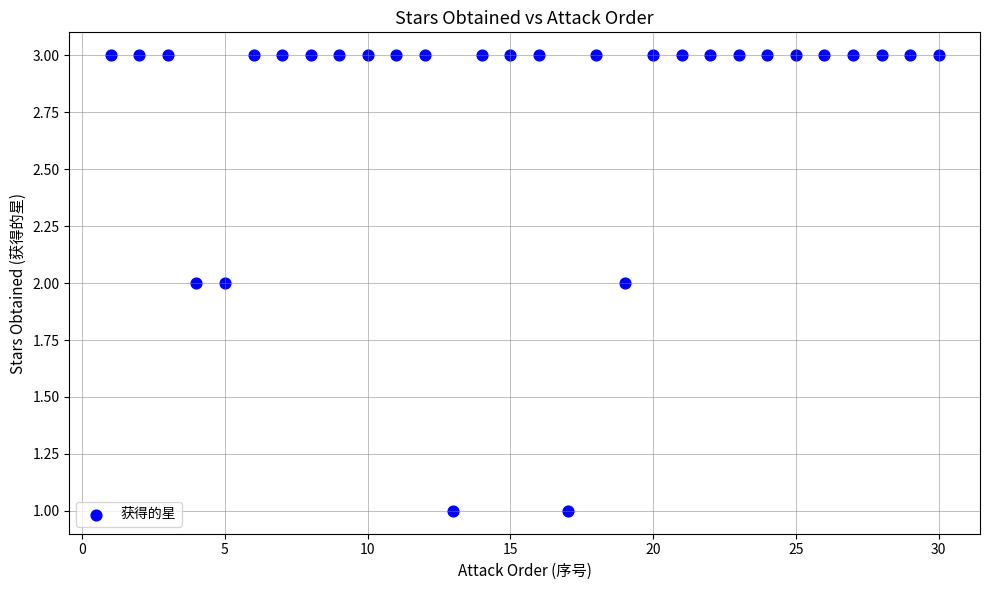

What is the range of X values (max minus min)?

29